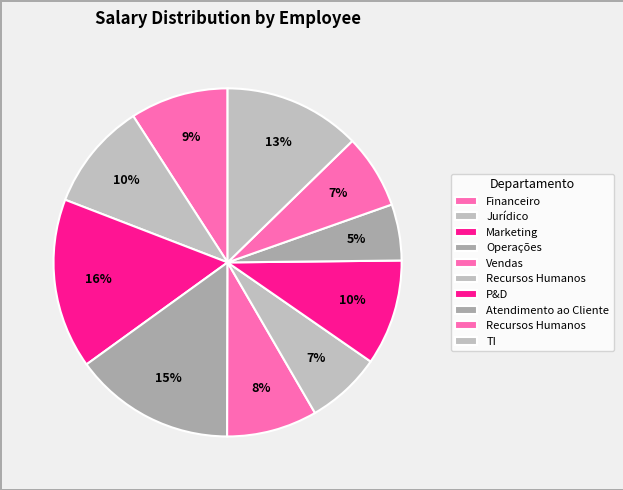

Count the number of slices in the pie.

10